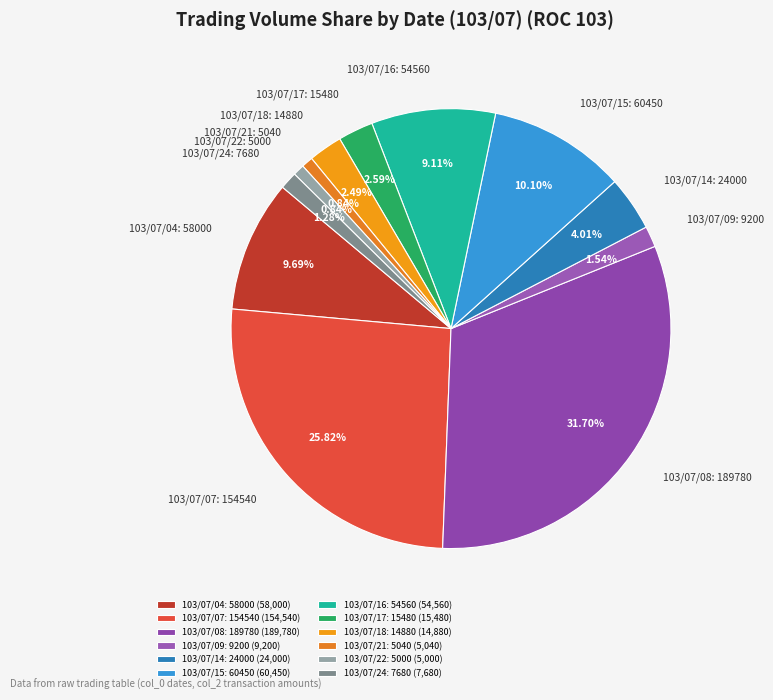

Is the sum of 103/07/18: 14880 and 103/07/15: 60450 greater than half?

No